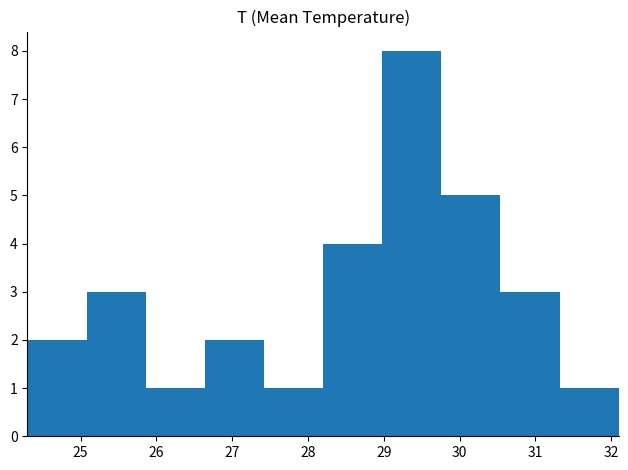

Reading left to right, transcribe this chart: for each bar, give the range it covers on the x-axis and its height. Neither the bar edges nor the heights are printed on the chart, so give them approximately, as read against the axes.

24.30 to 25.08: 2
25.08 to 25.86: 3
25.86 to 26.64: 1
26.64 to 27.42: 2
27.42 to 28.20: 1
28.20 to 28.98: 4
28.98 to 29.76: 8
29.76 to 30.54: 5
30.54 to 31.32: 3
31.32 to 32.10: 1